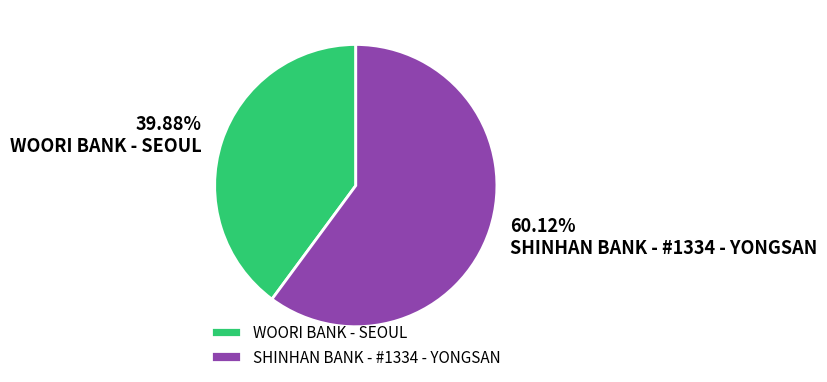

Count the number of slices in the pie.

2